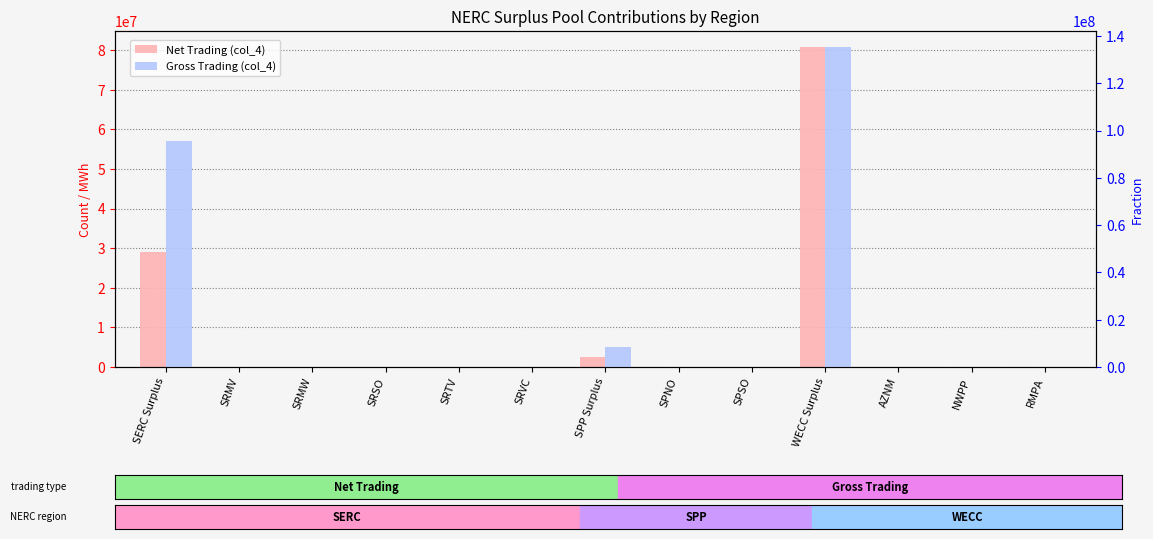

True or false: Net Trading (col_4) has a value of 29041785.0 at SERC Surplus.

True